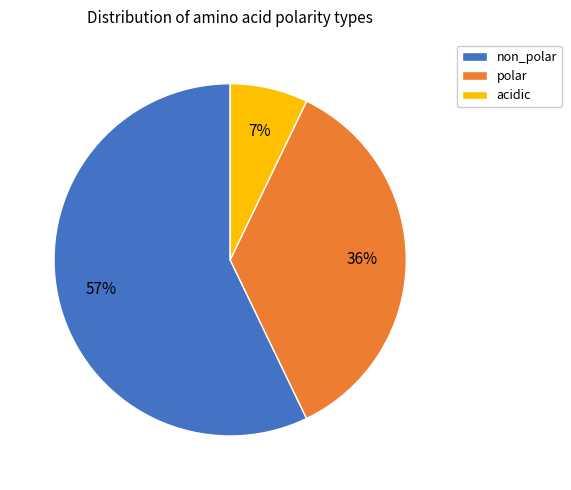

Which slice is the smallest?

acidic